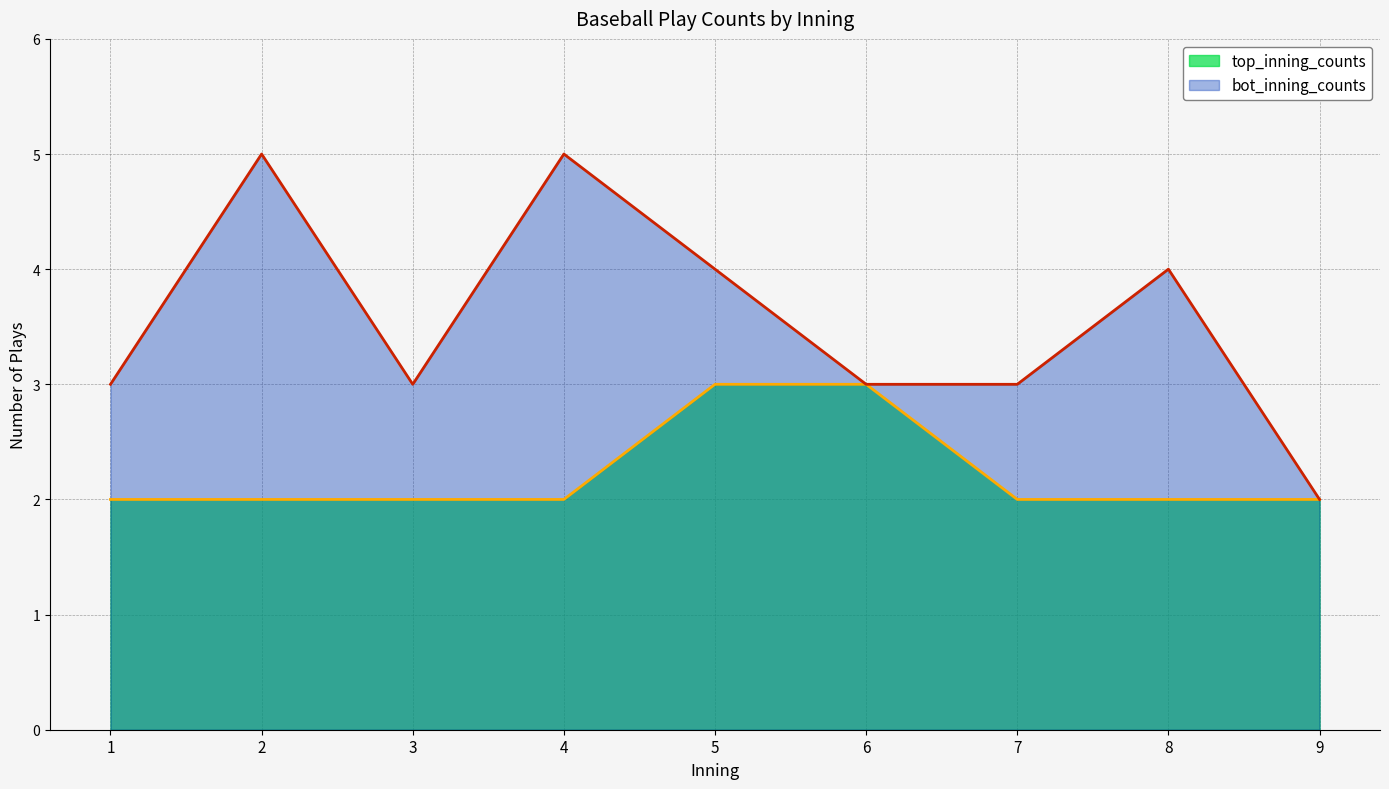

How many lines are shown in the chart?

2